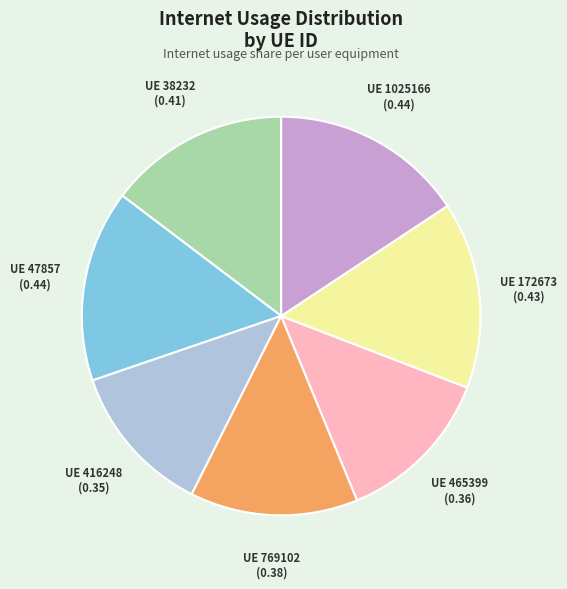

What is the smallest slice in the pie chart?

UE 416248